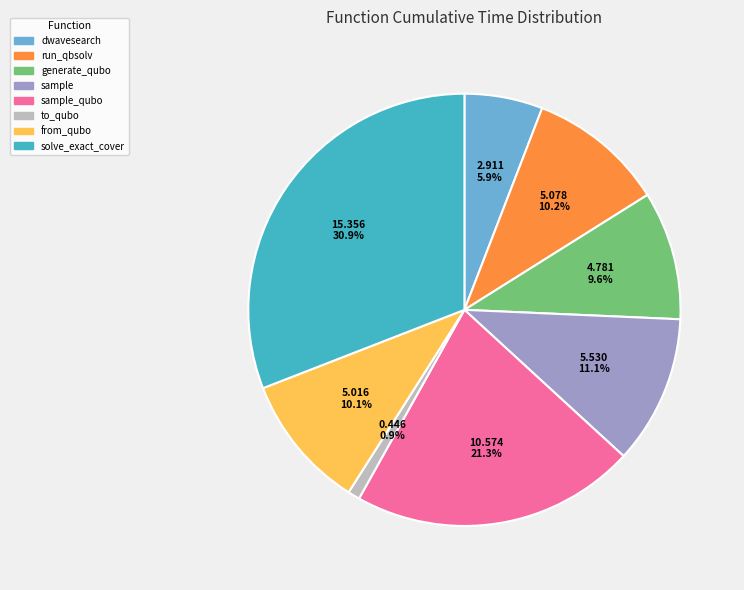

Does any single category account for the majority?

No